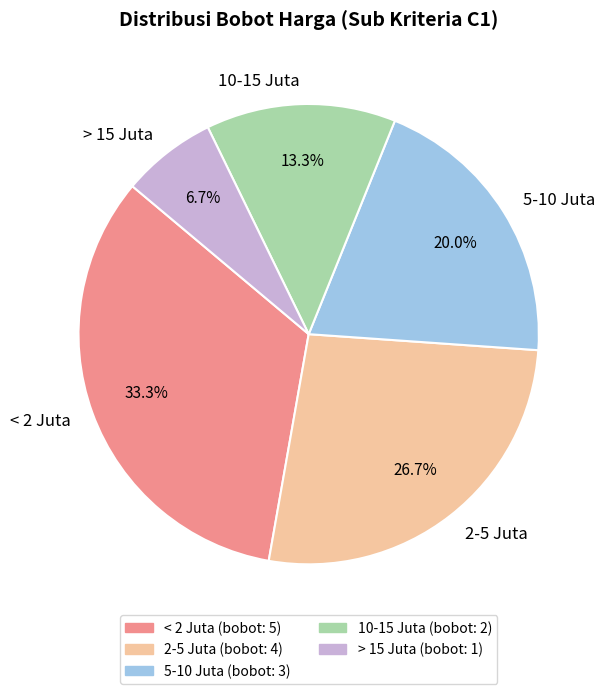

Does 5-10 Juta represent more than half of the total?

No